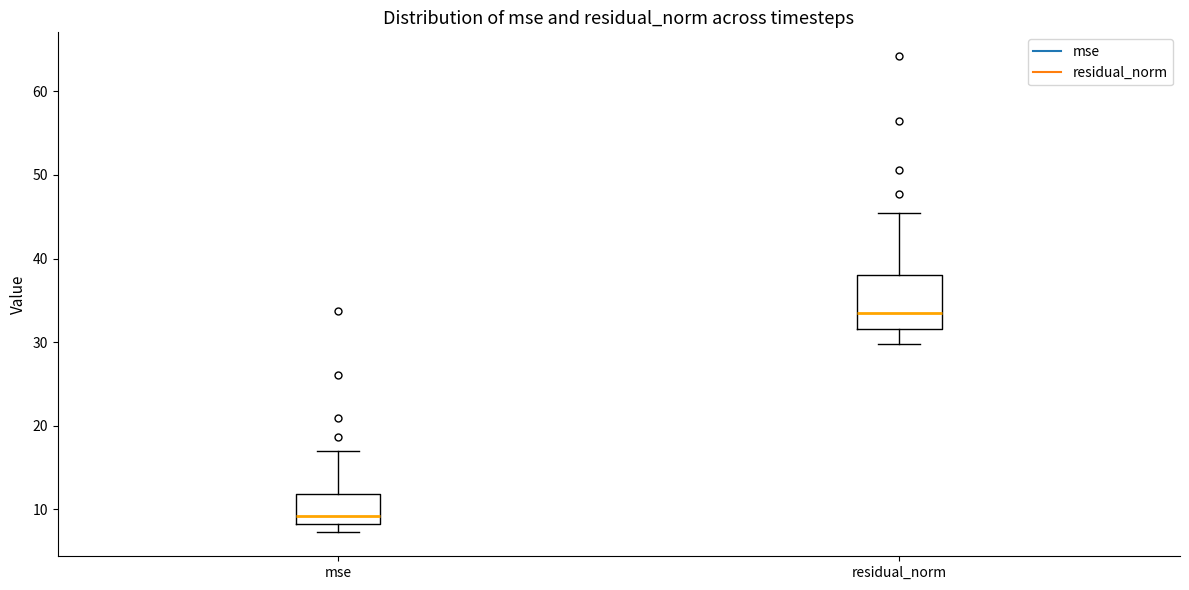

Reading left to right, transcribe this box plot: for each box, give where its median line is, the range the box spans, and where its two whiskers end, as read against the y-axis. The values are not printed on the chart, so give them approximately, as read against the axis.

mse: median 9, box 8 to 12, whiskers 7 to 17
residual_norm: median 33, box 32 to 38, whiskers 30 to 45